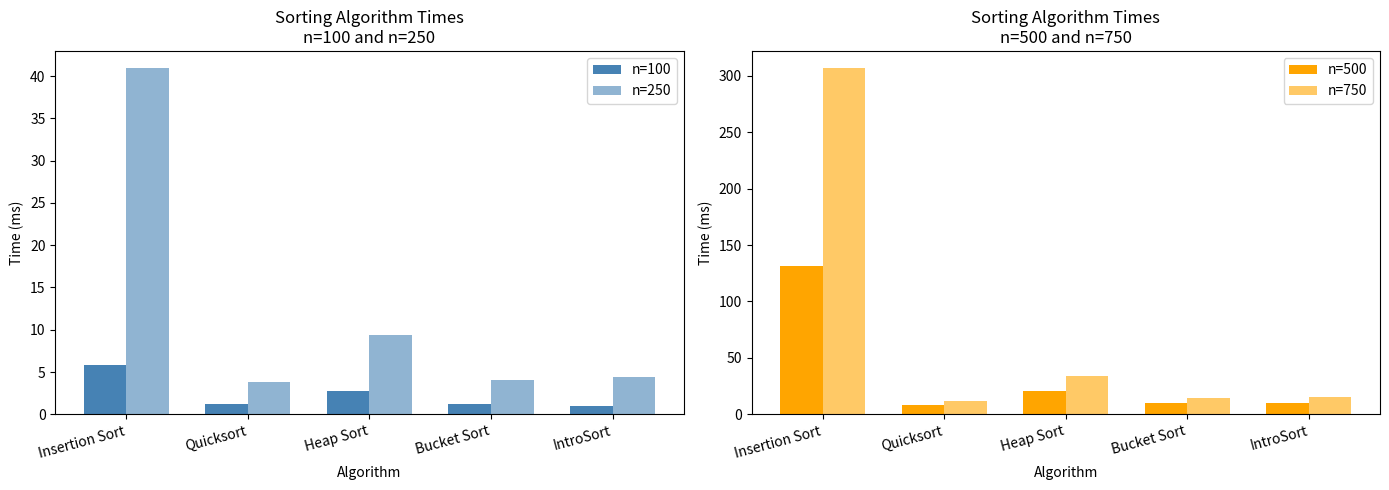

The n=500 series shows 4.6 at Bucket Sort. True or false?

False